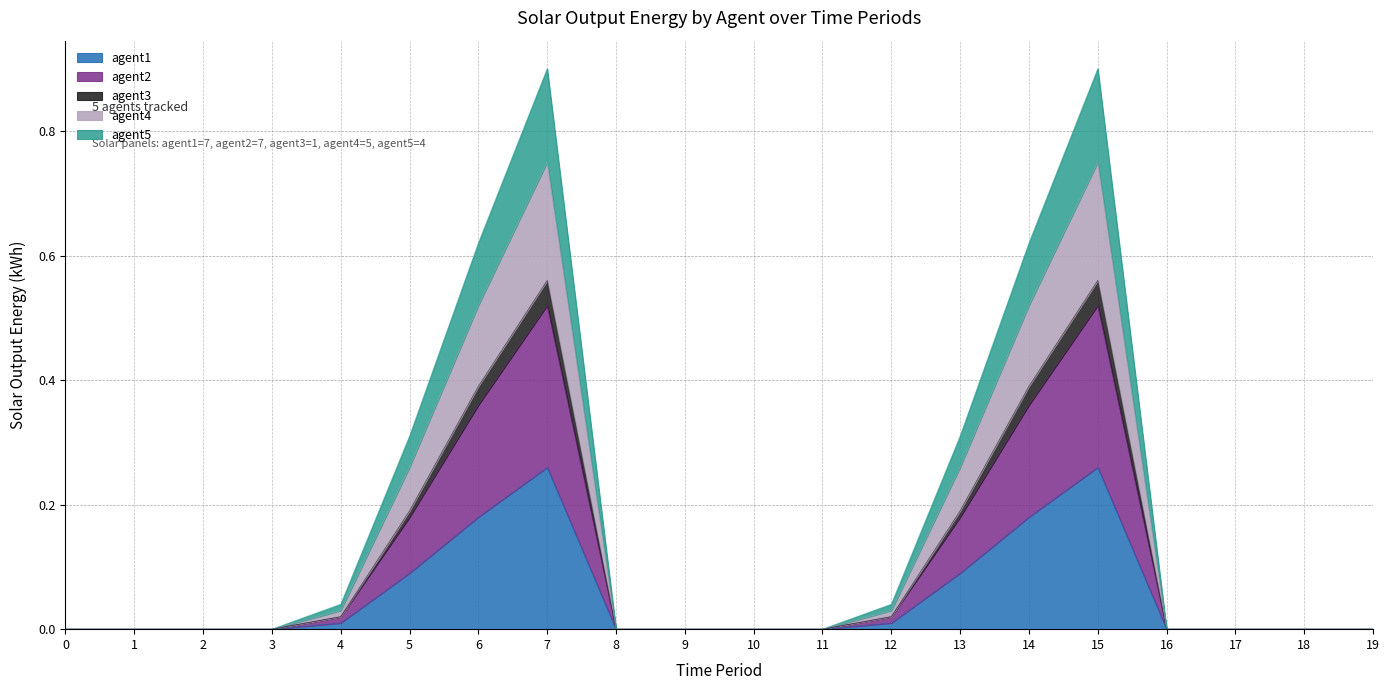

How many interior local peaks does the agent4 series have?

2